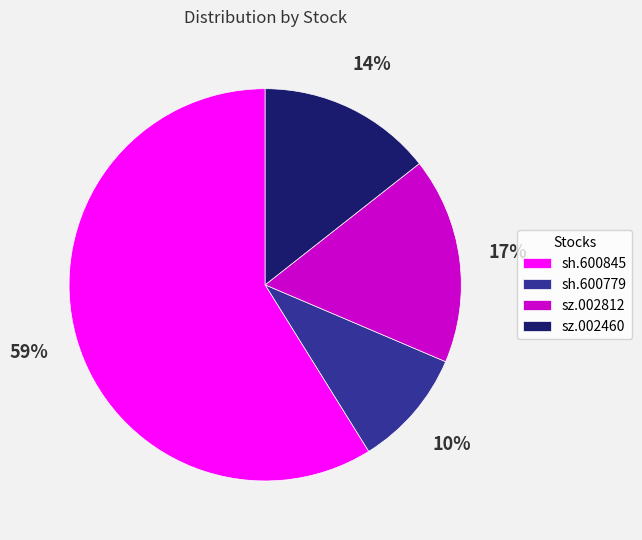

Is it true that sz.002460 is 14% of the pie?

True